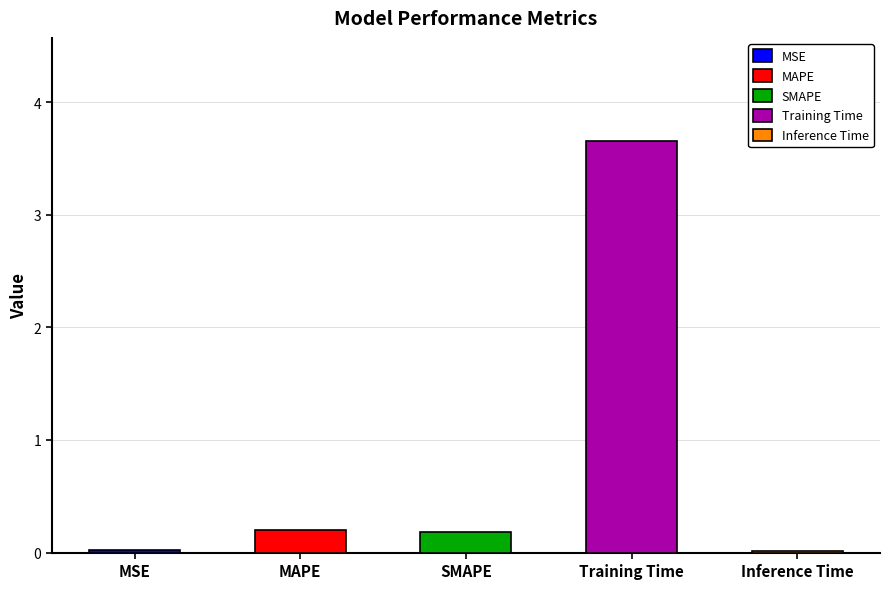

How many data points does each series have?

5